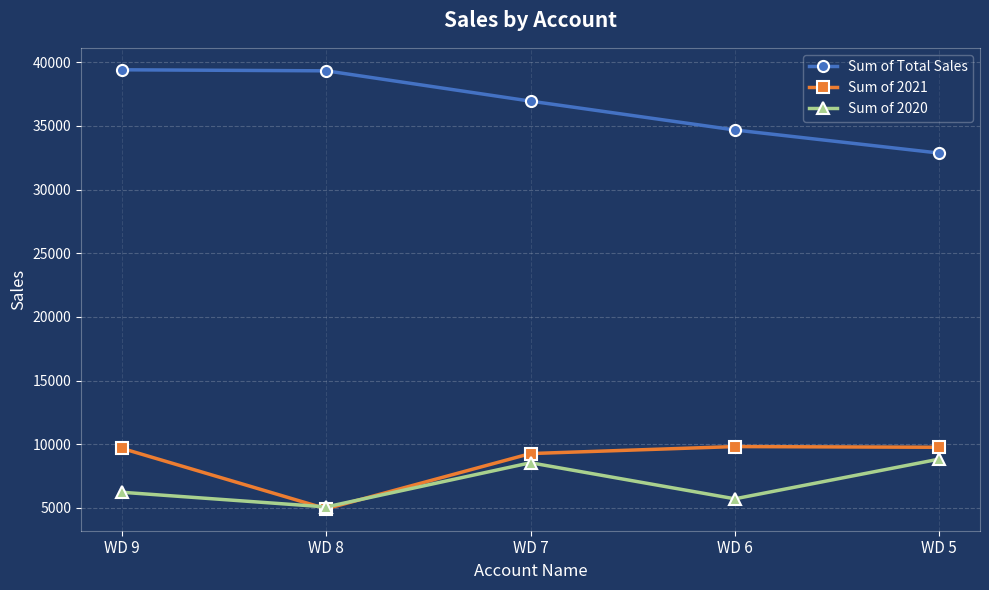

What is the sum of all Sum of 2021 values?

43477